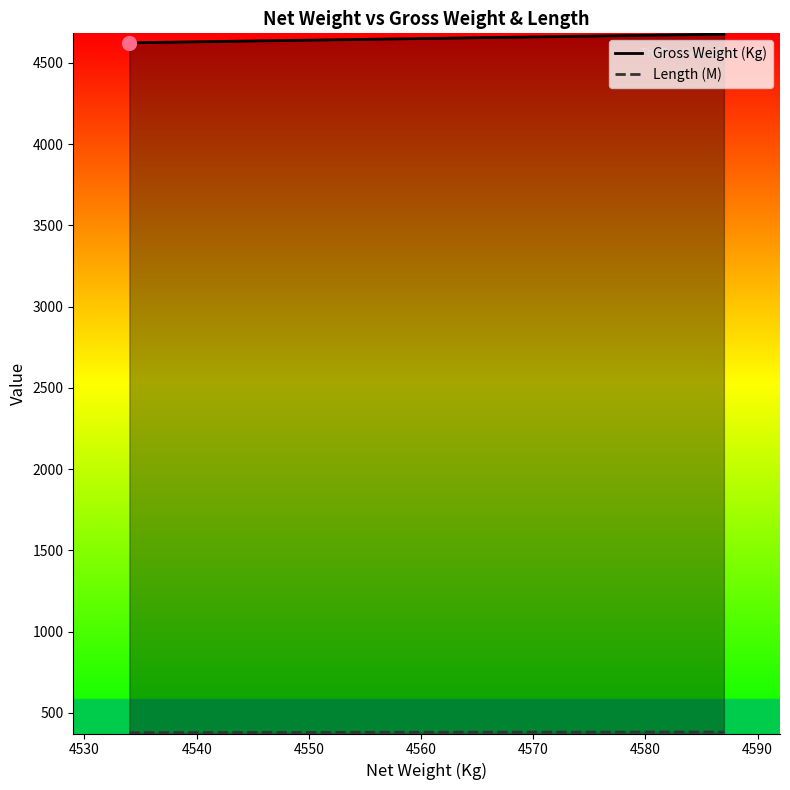

What is the value of the Gross Weight (Kg) point at the 10th from the left?

4677